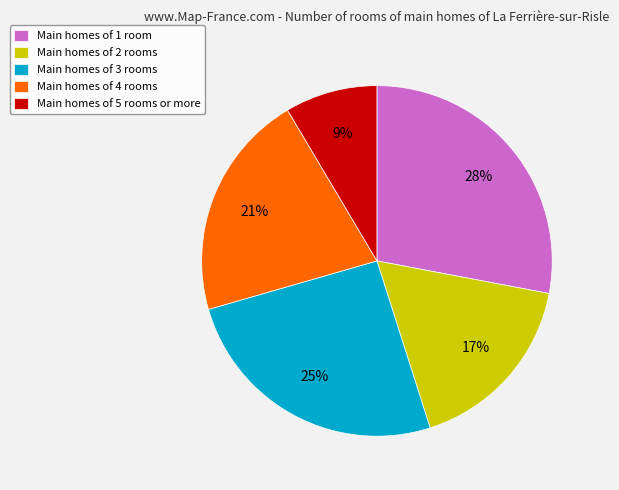

To the nearest percent, what is the average slice percentage?

20%